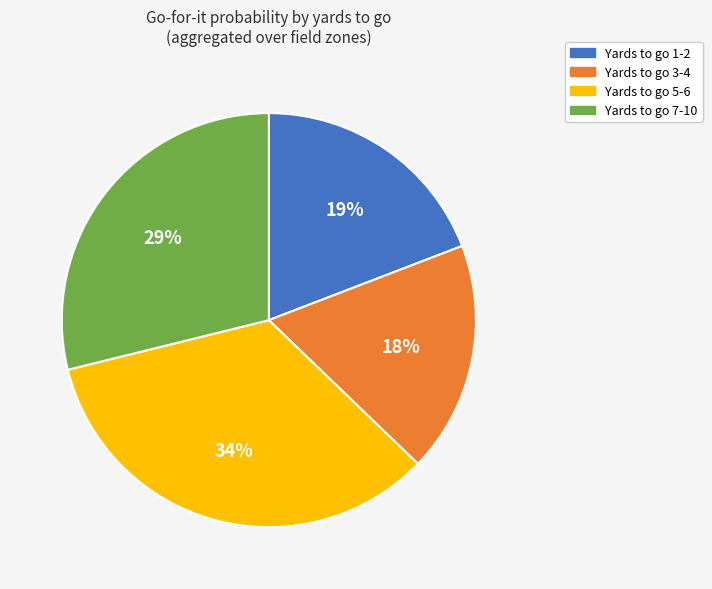

The Yards to go 1-2 slice represents 9% of the pie. True or false?

False